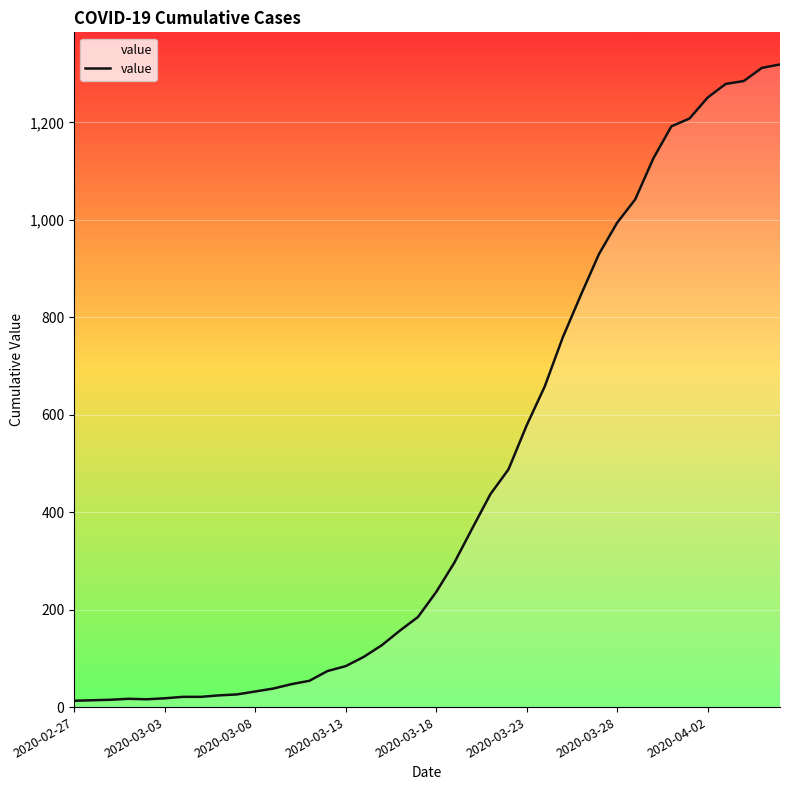

What is the maximum value shown in the chart?

1319